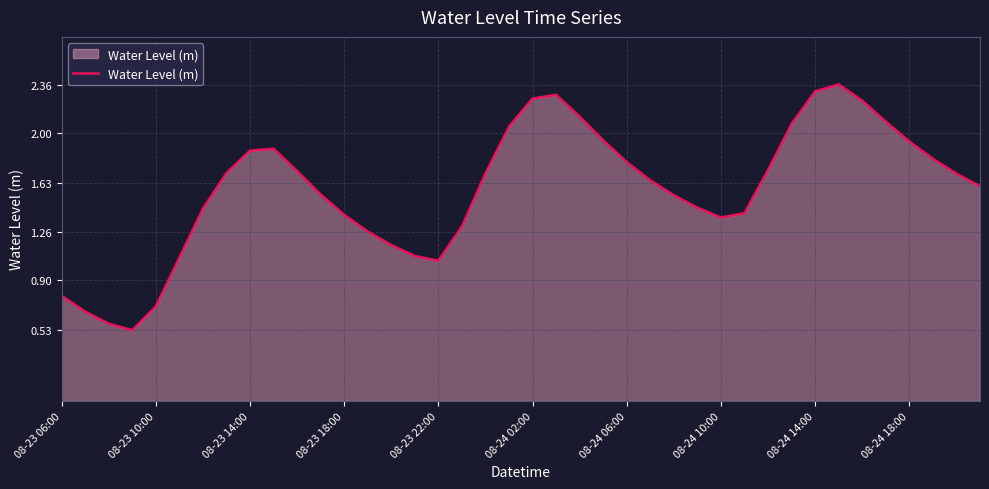

What is the difference between the maximum and minimum values?

1.8